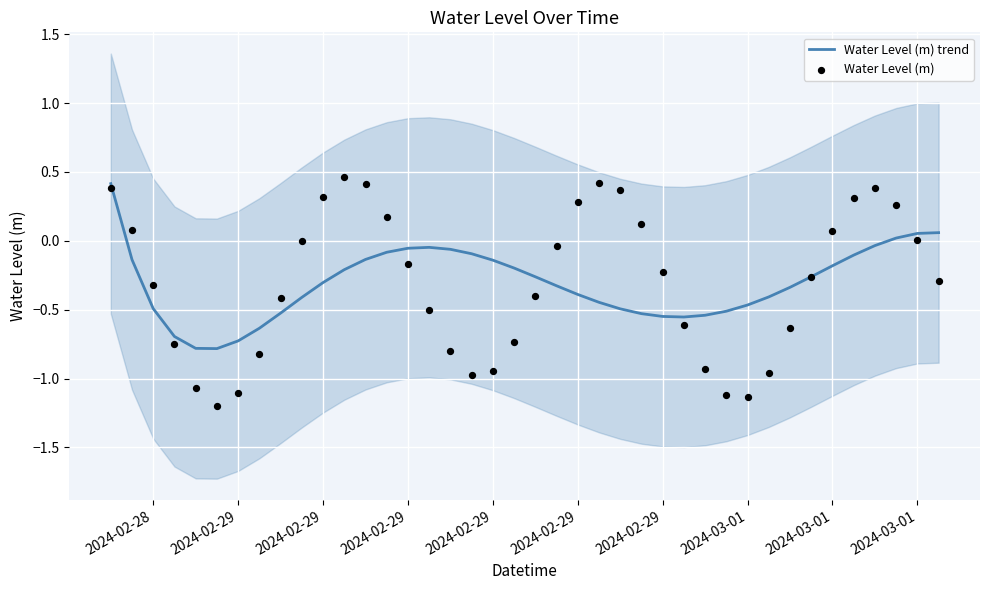

At which category is the sum across all series the highest?

2024-02-28